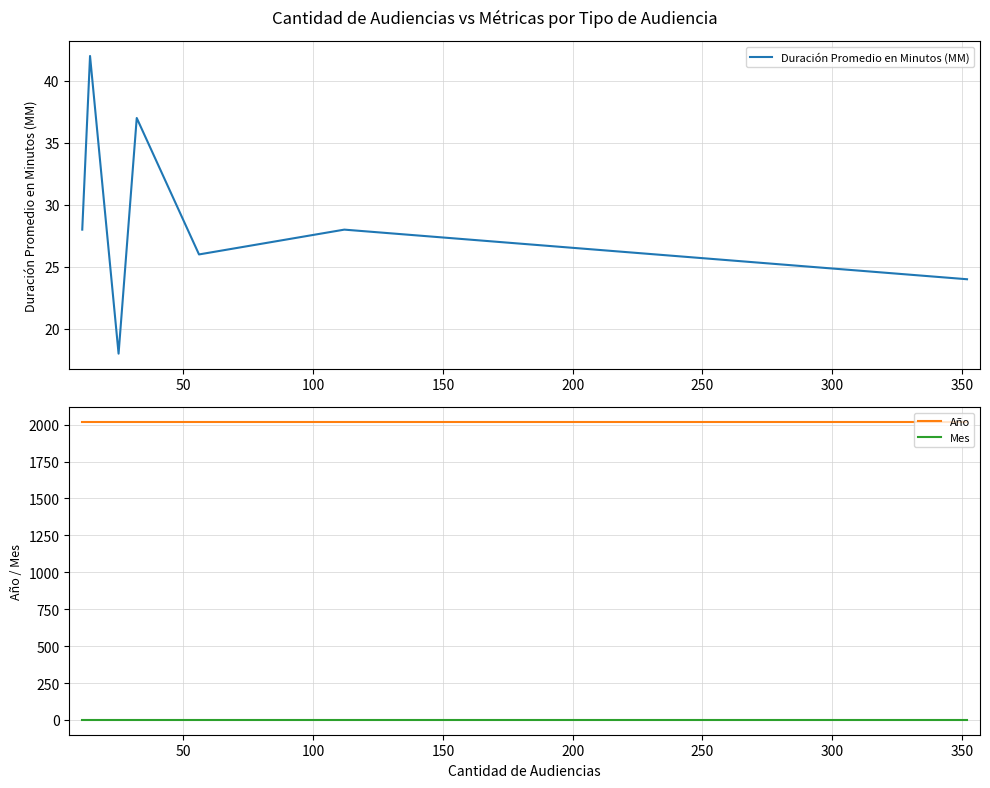

True or false: Año and Mes cross at least once.

False